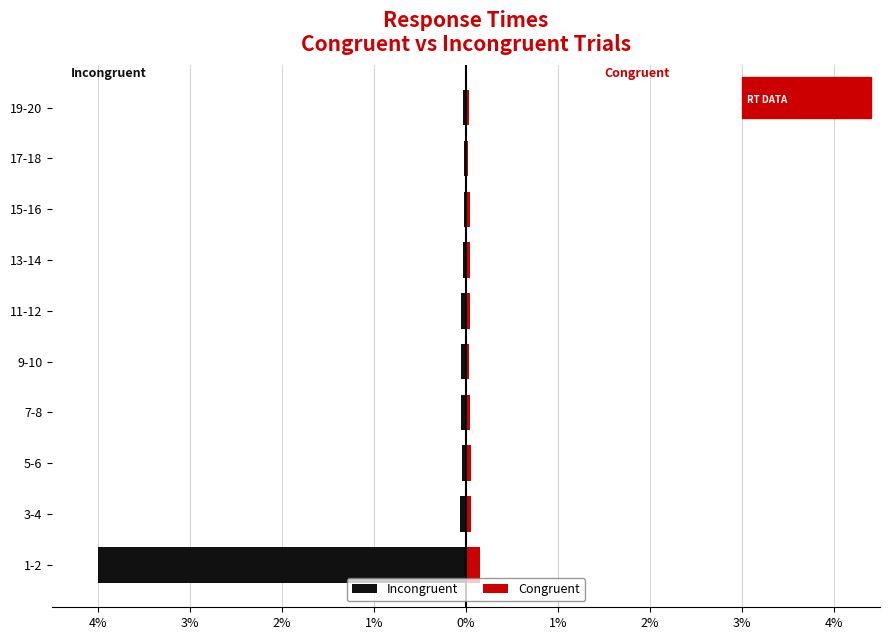

True or false: Incongruent has a value of -0.0 at 11-12.

False